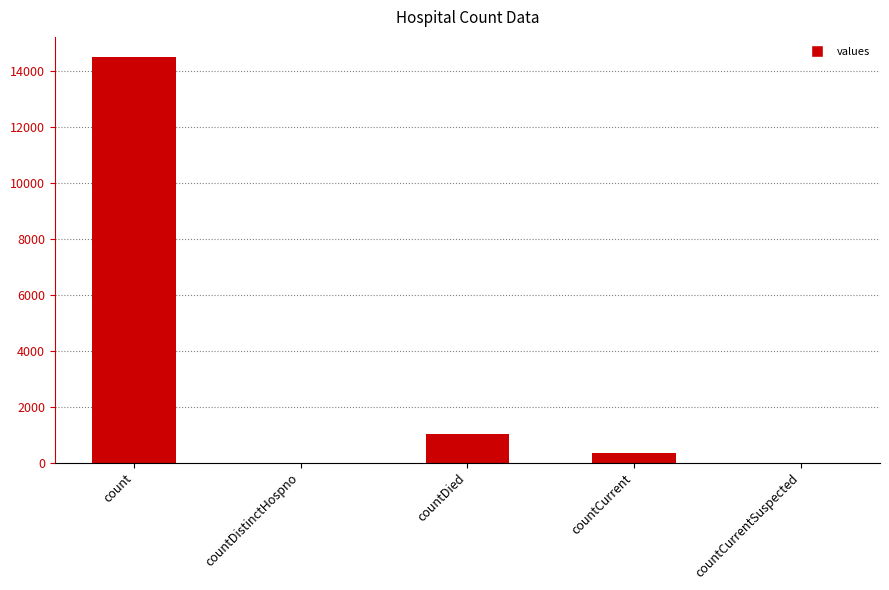

At which category does the chart reach its peak across all series?

count